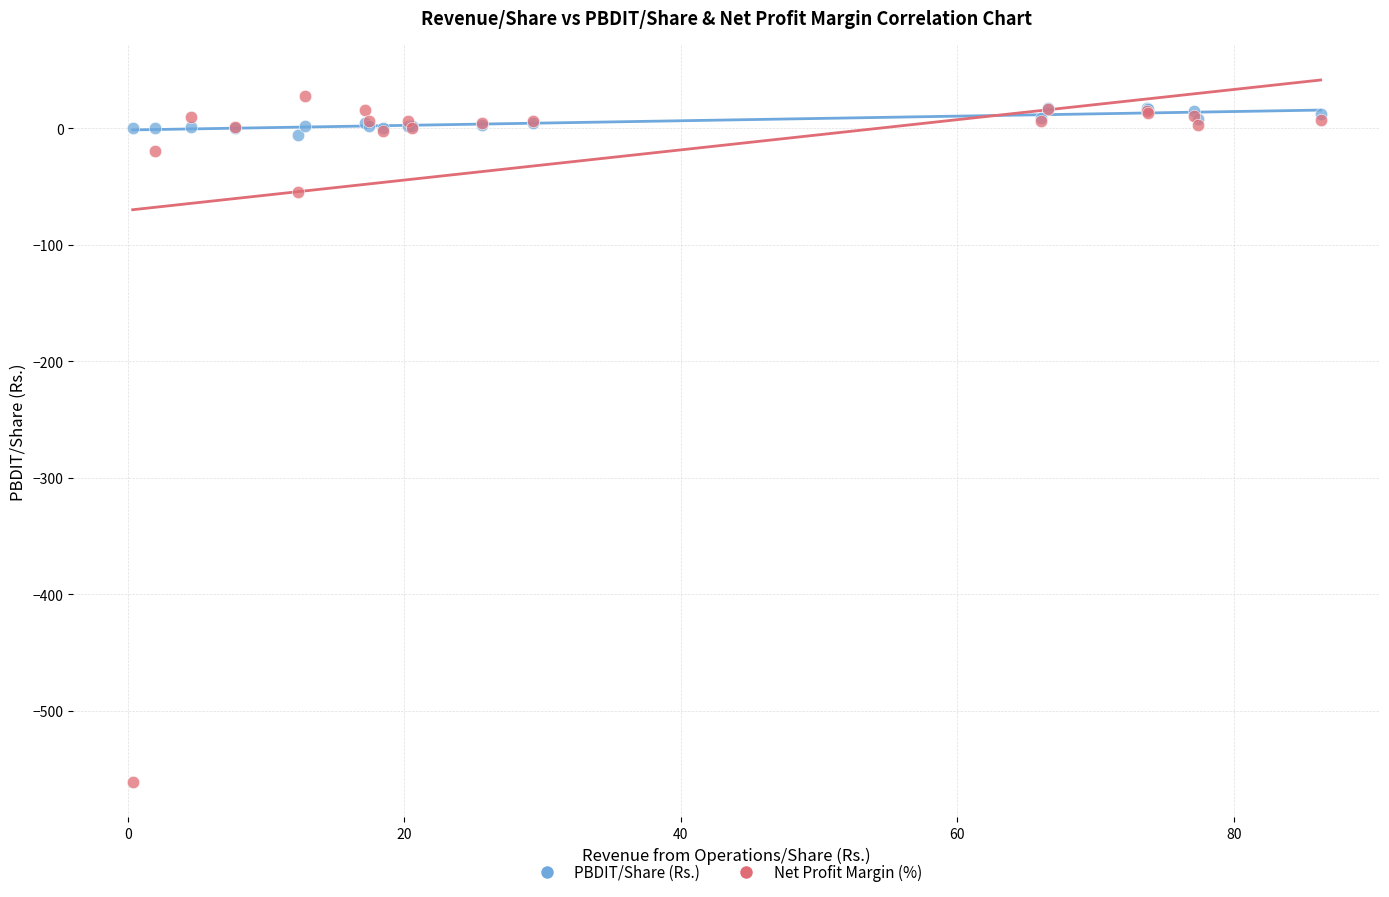

What are all the series names shown in the legend?

PBDIT/Share (Rs.), Net Profit Margin (%)